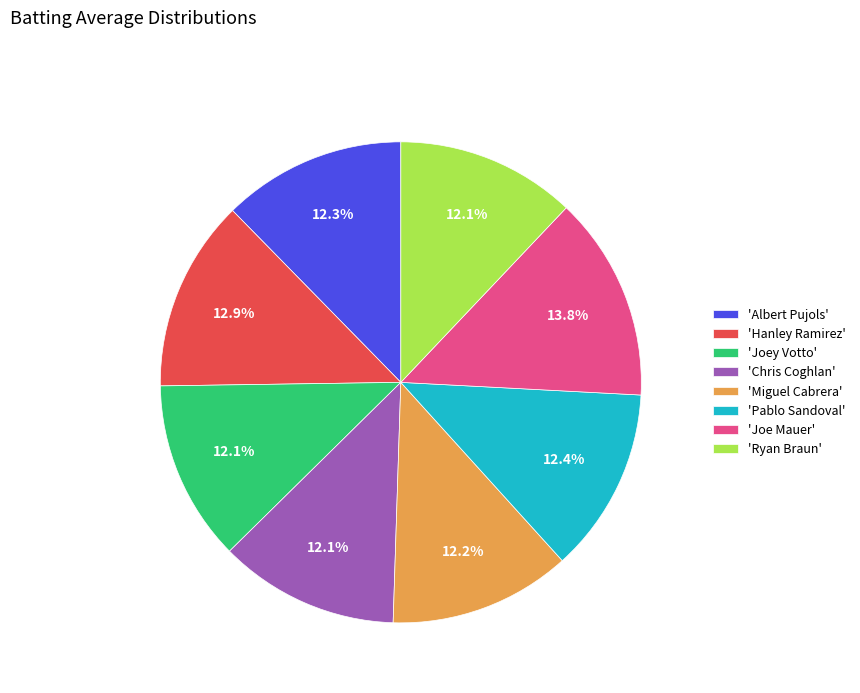

Which has a higher value, 'Miguel Cabrera' or 'Joe Mauer'?

'Joe Mauer'